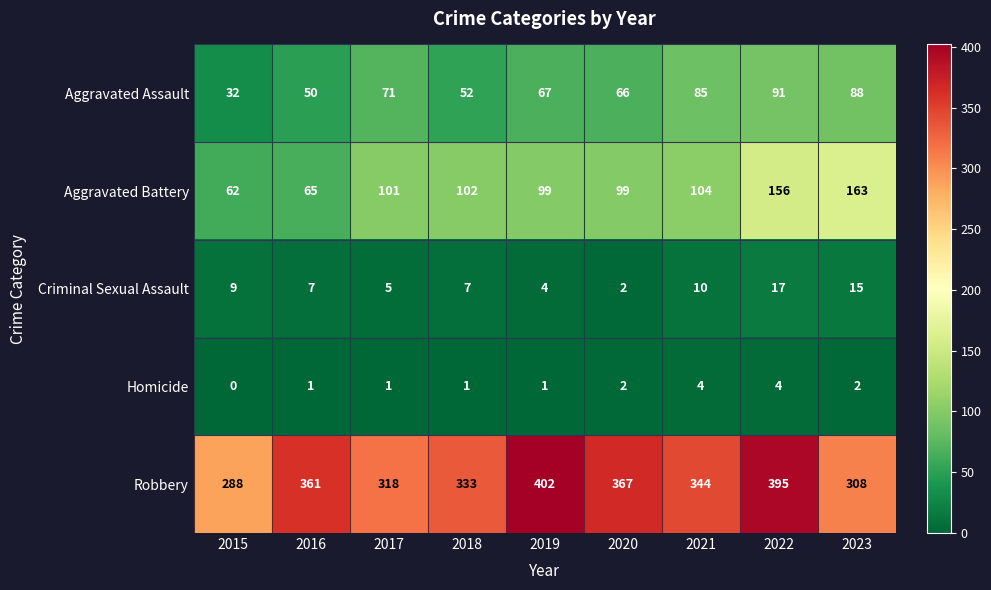

What is the maximum value for Robbery?

402